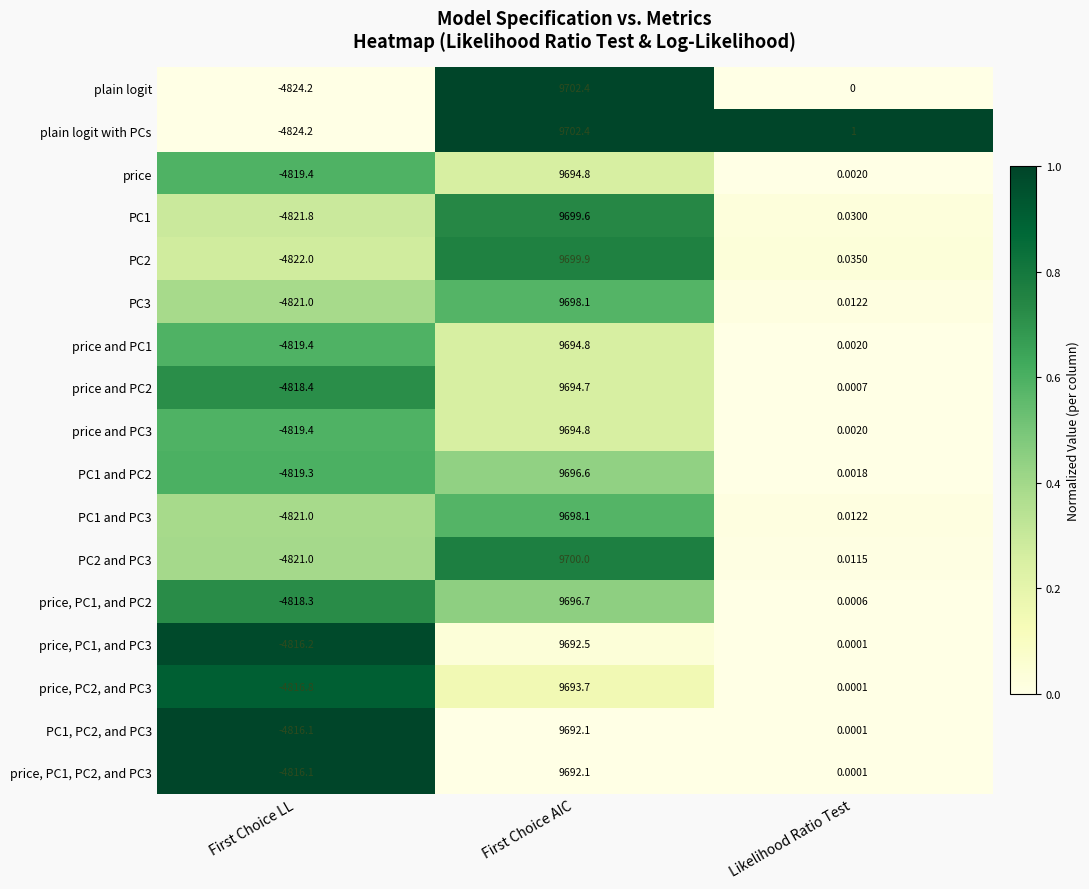

Is the value of PC1 at First Choice AIC greater than the value of PC3 at First Choice LL?

Yes